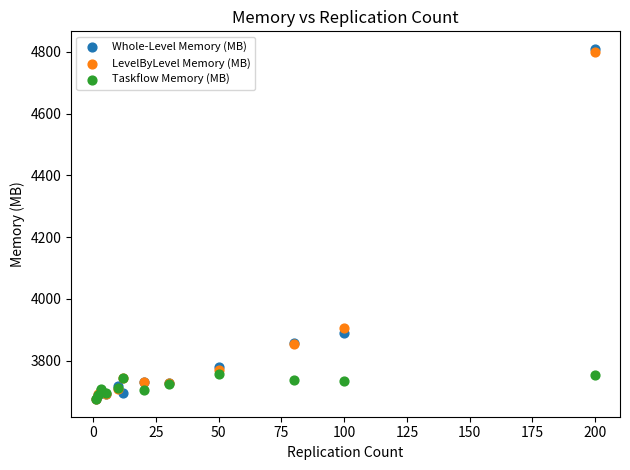

Across all series, what Y value is closest to 4242?

3906.0